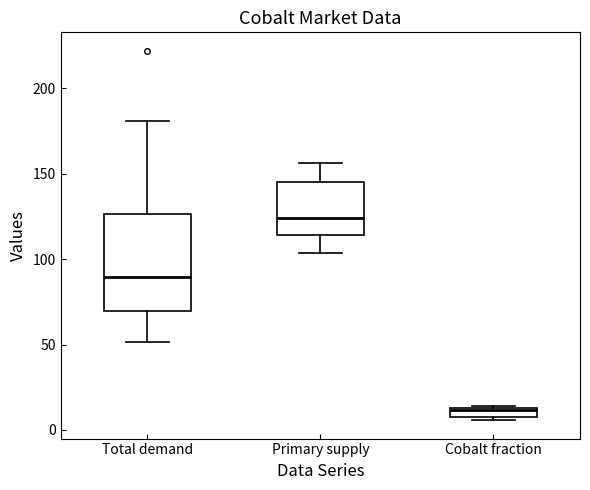

Which box's median line is the highest?

Primary supply